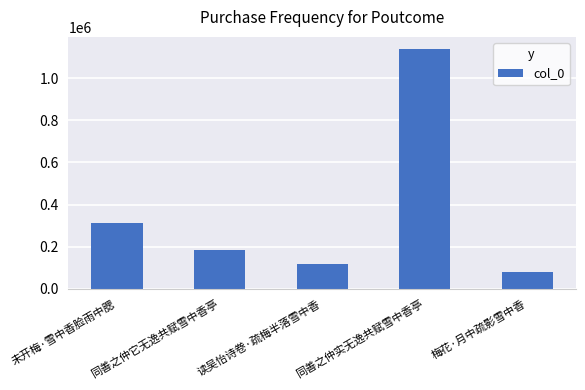

Between 梅花·月中疏影雪中香 and 未开梅·雪中香脸雨中腮, which is larger?

未开梅·雪中香脸雨中腮